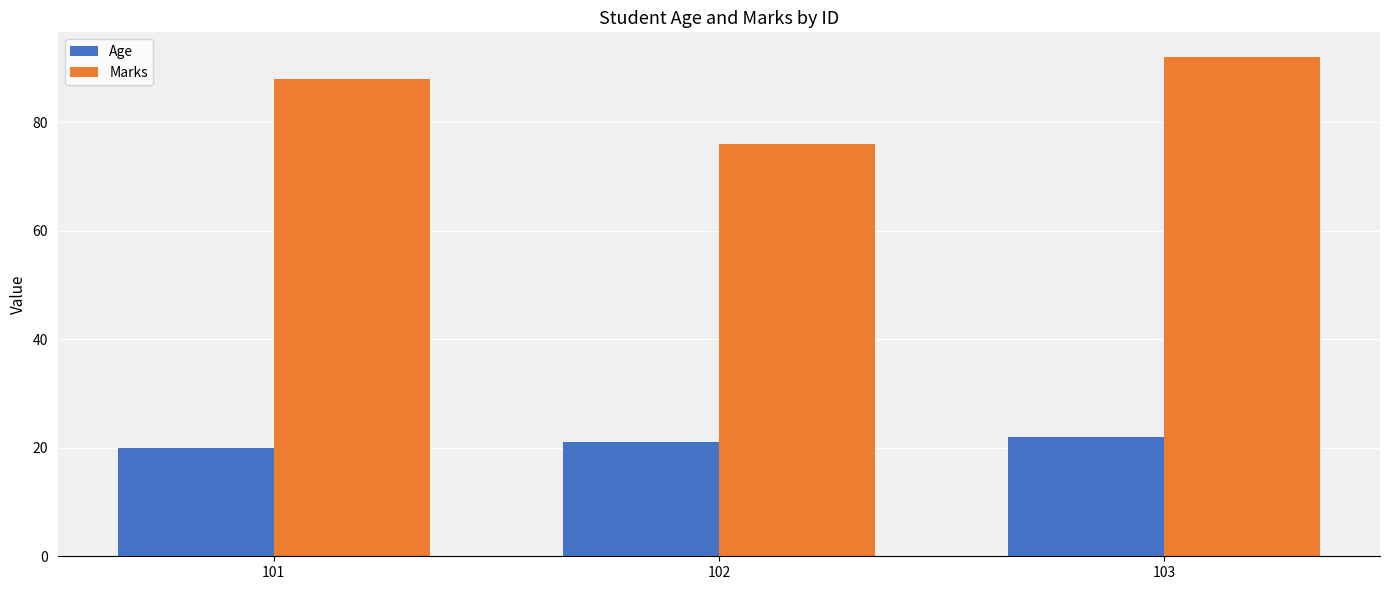

What is the difference between the maximum and second lowest values in the Age series?

1